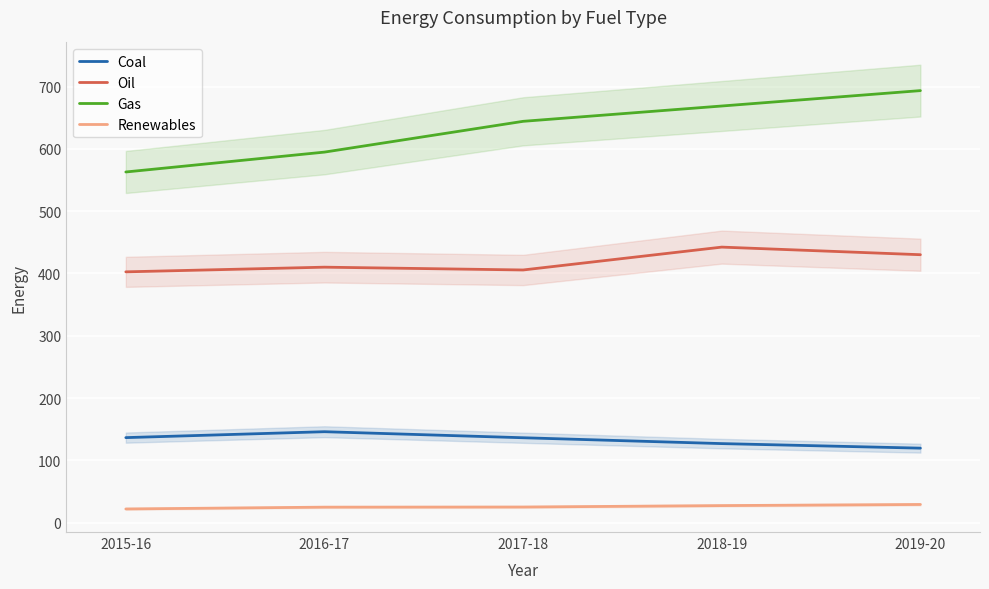

What is the maximum value shown in the chart?

693.4